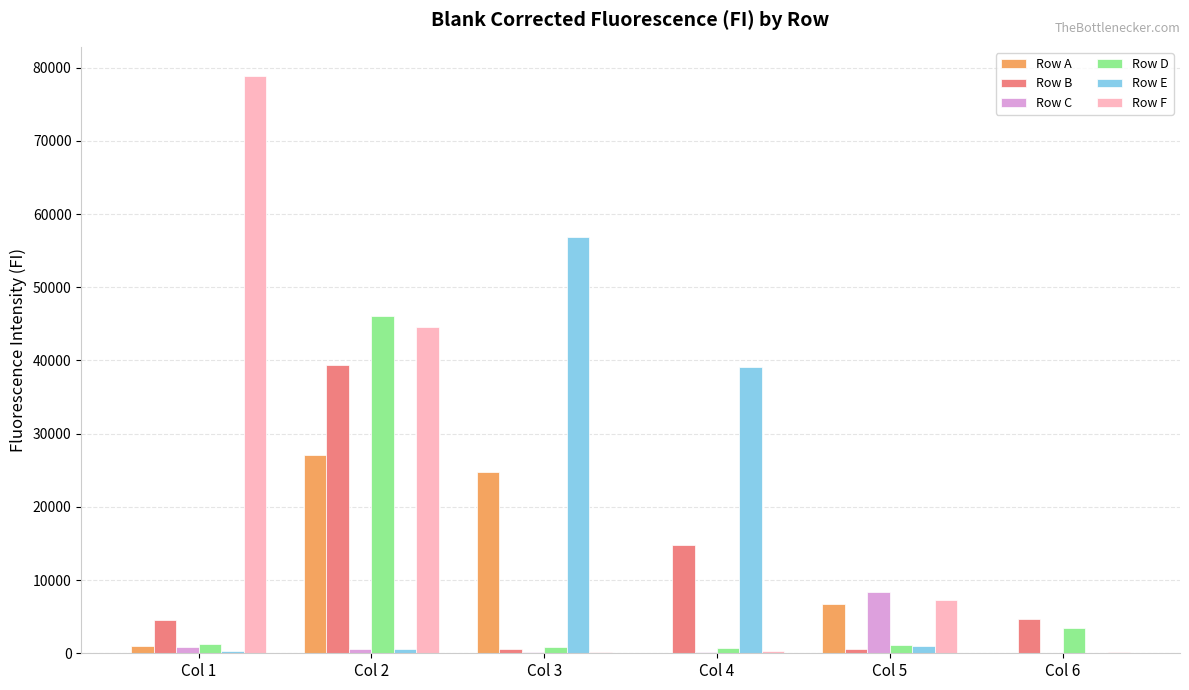

What is the maximum value for Row D?

46106